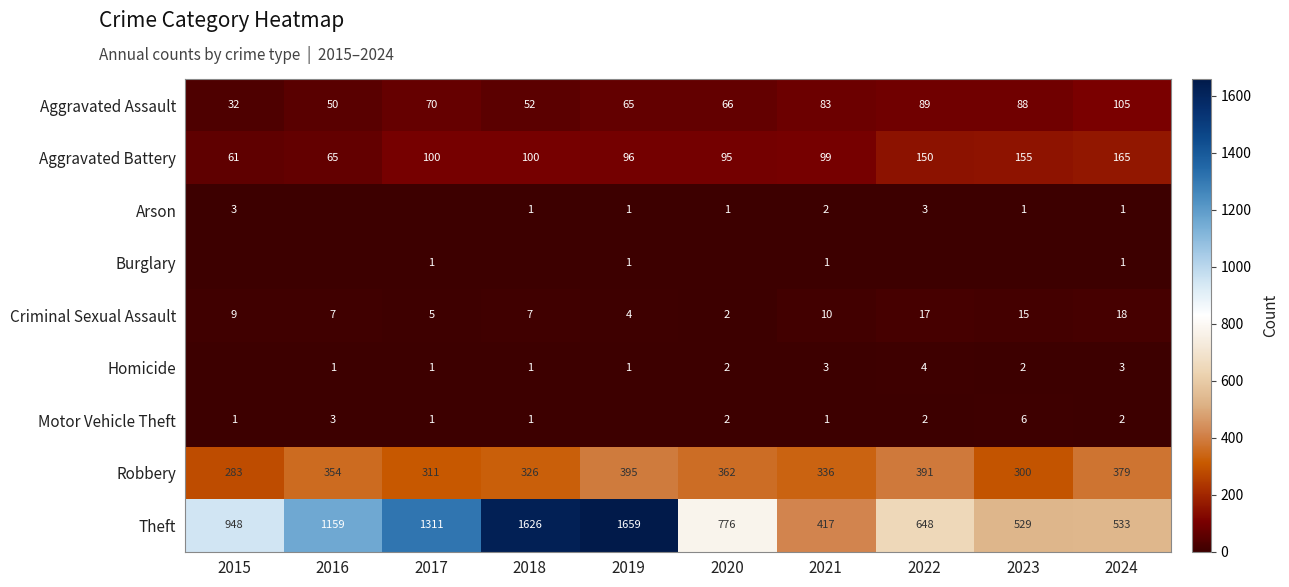

The Criminal Sexual Assault series shows 7 at 2016. True or false?

True